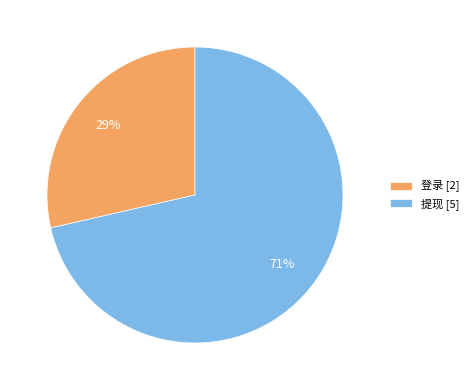

To the nearest percent, what percentage of the pie is 提现?

71%